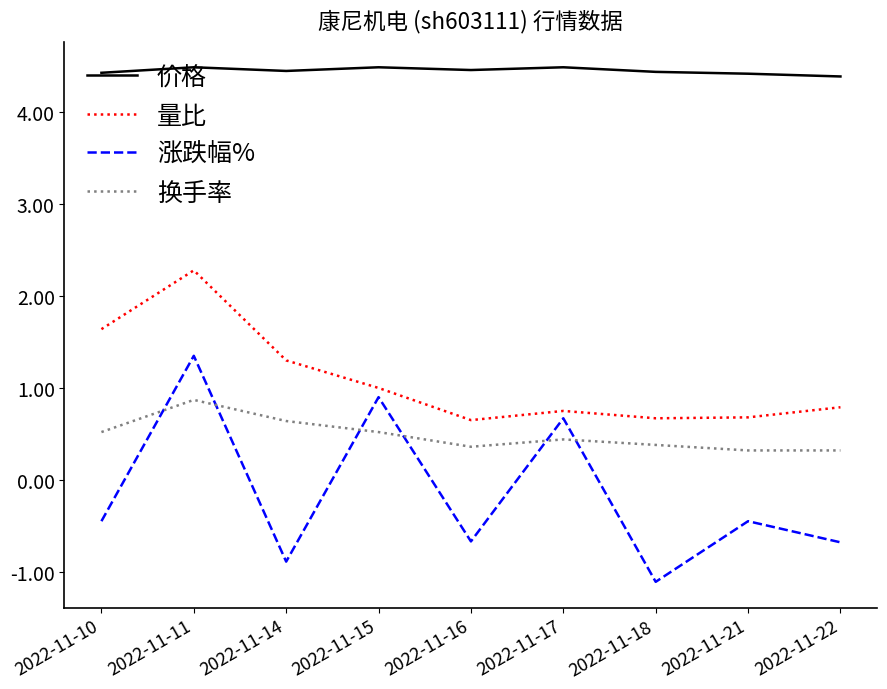

Where is the first local minimum for 涨跌幅%?

2022-11-14